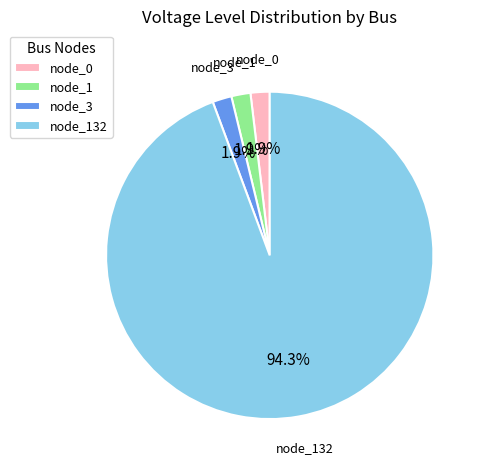

Is the sum of node_132 and node_0 greater than half?

Yes